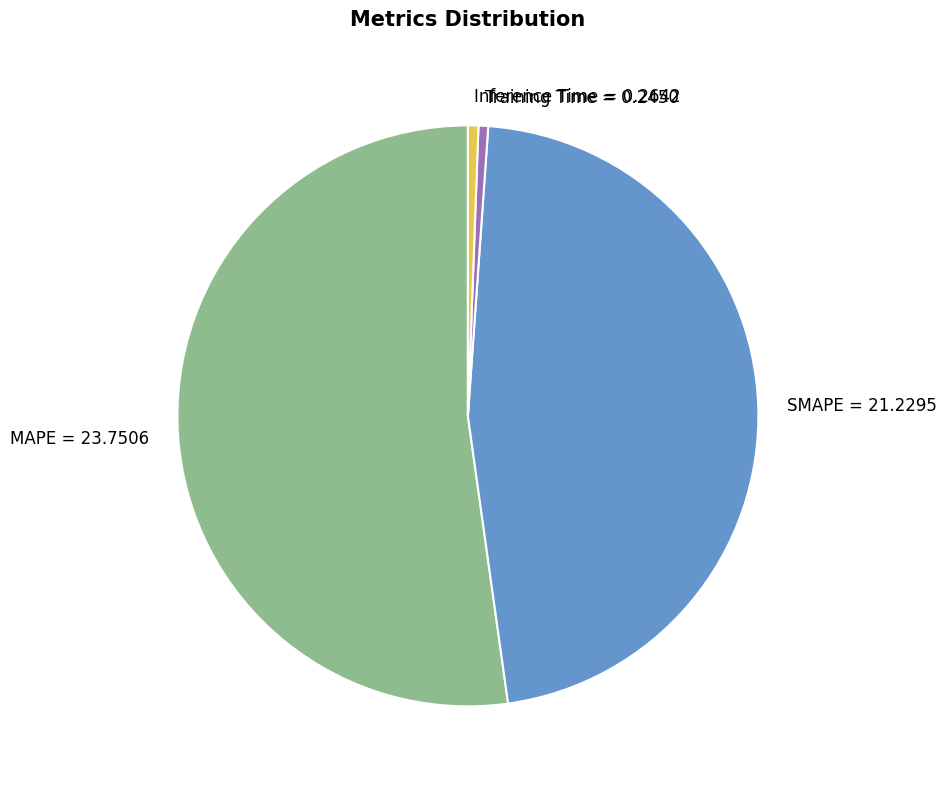

Does MAPE account for over 50% of the chart?

Yes